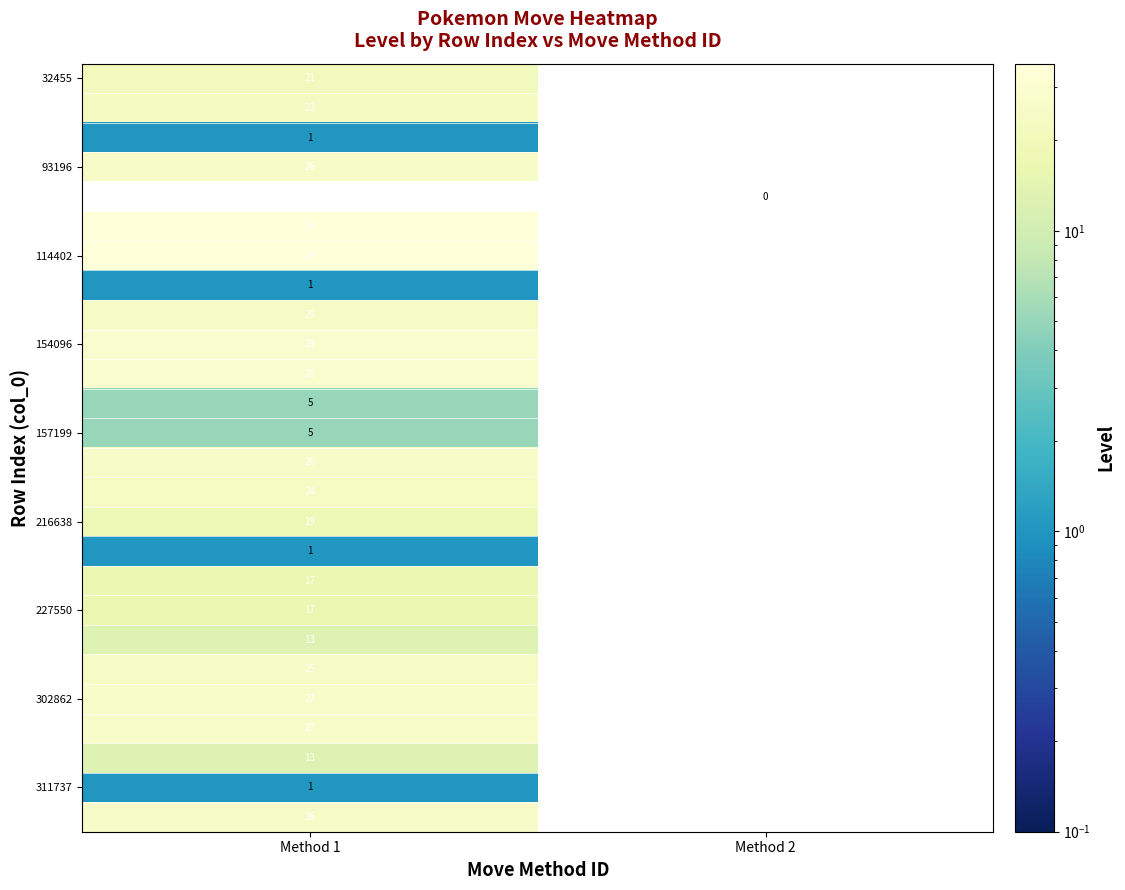

True or false: 93196 has a value of 26 at Method 1.

True